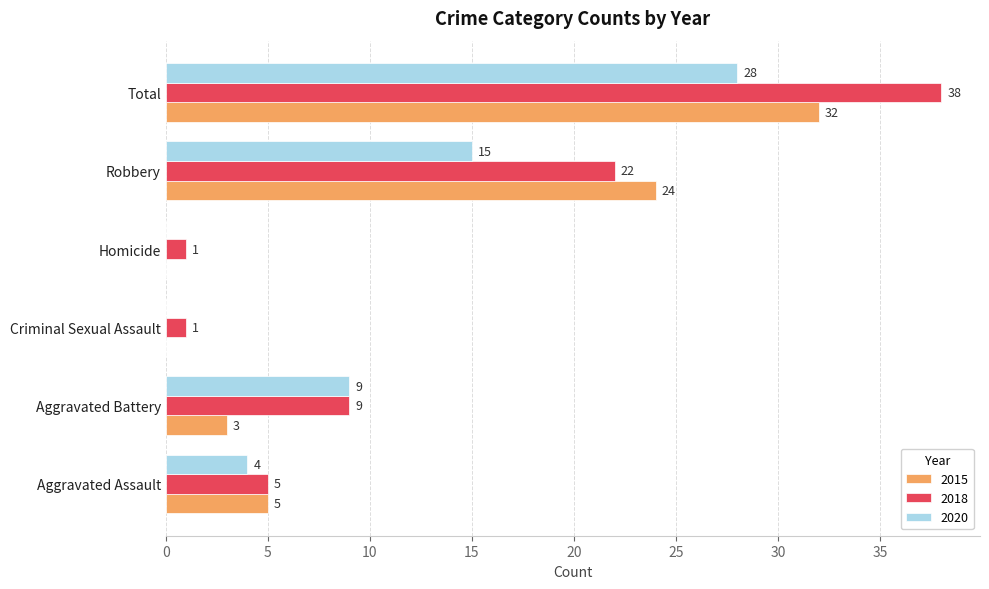

Which series has the largest total across all categories?

2018